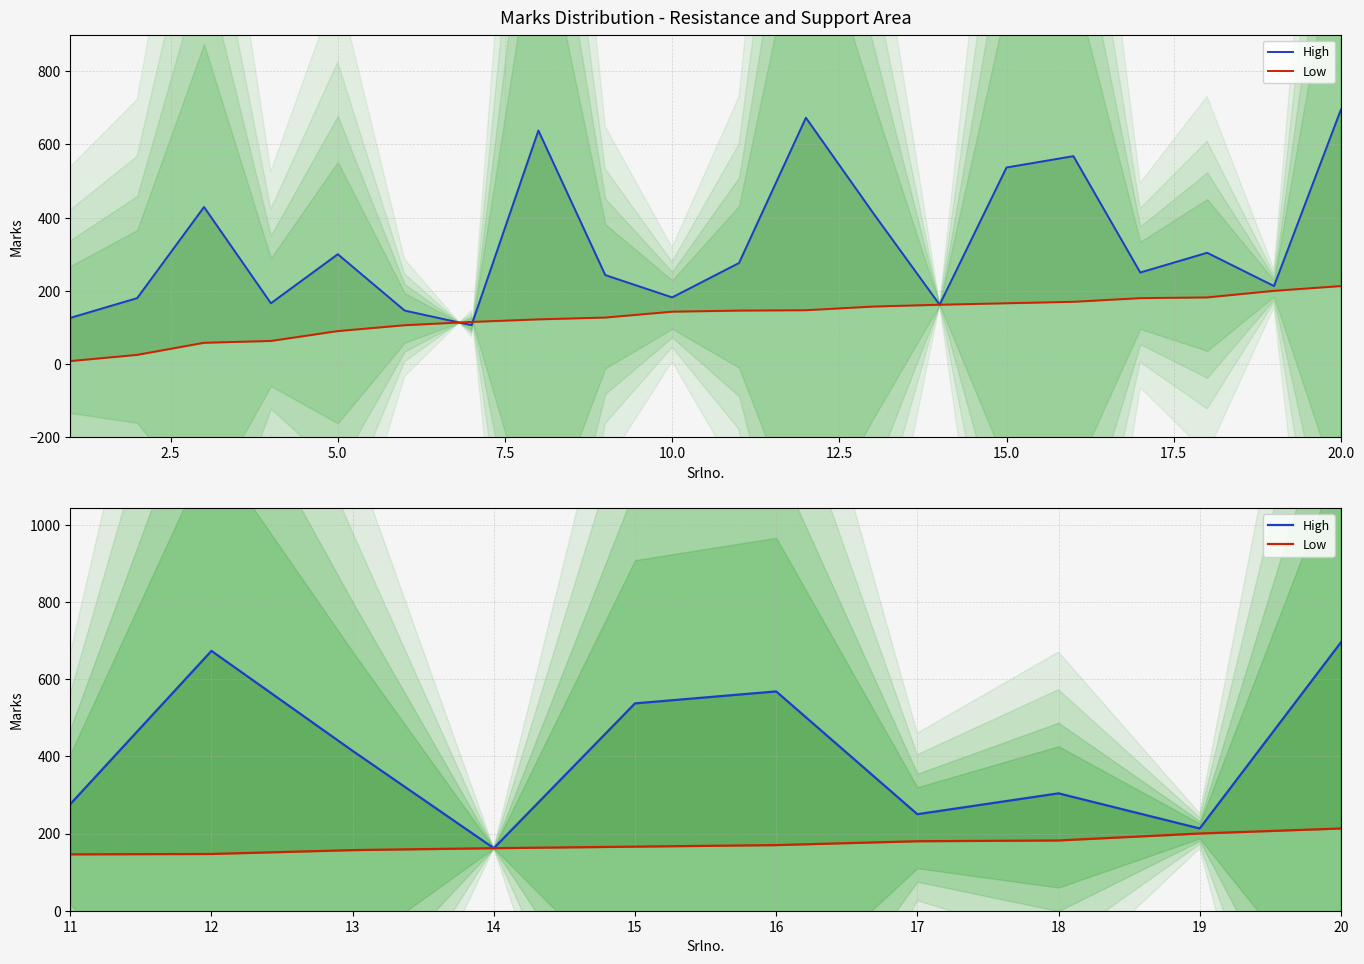

Between 11 and 18, which series saw the biggest shift?

Low